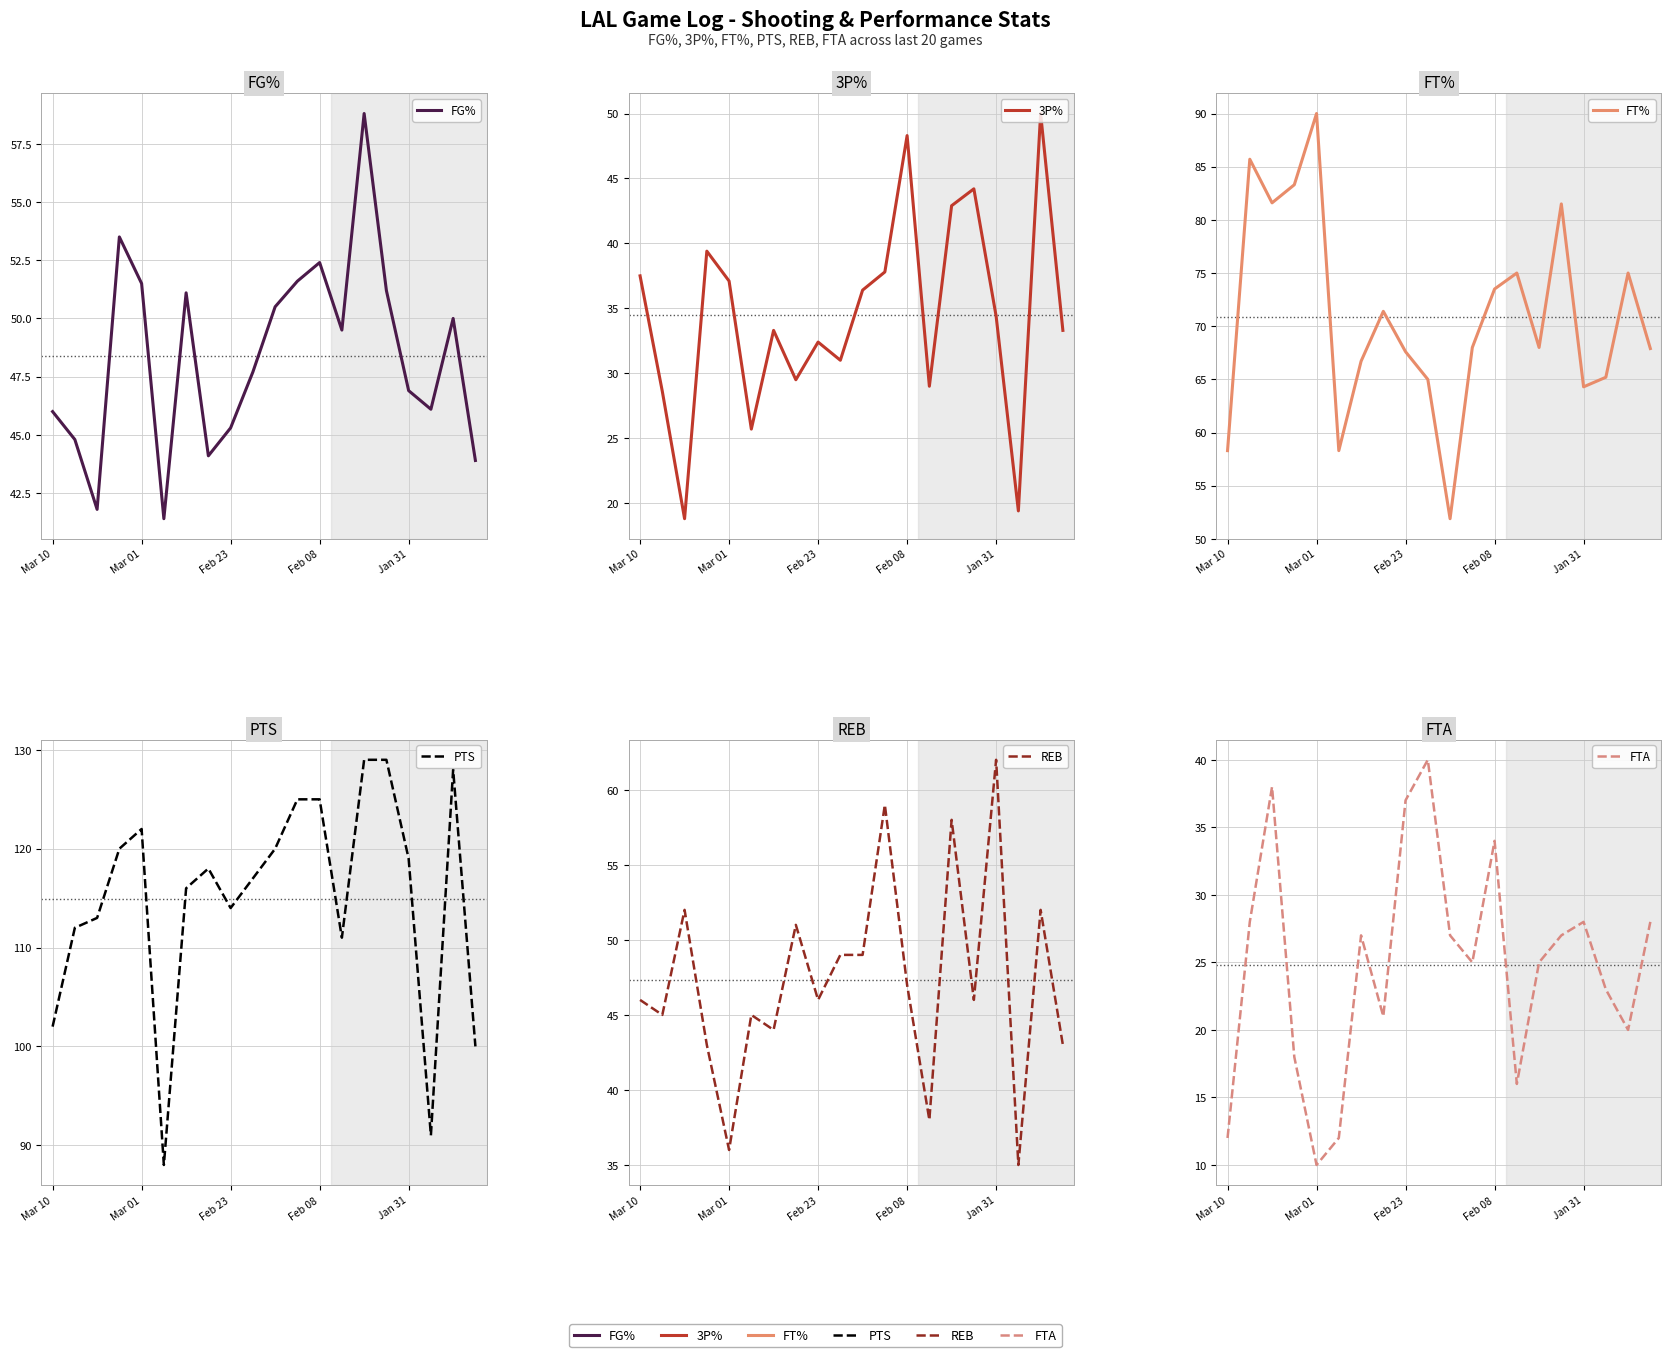

Which series has the largest range (max minus min)?

PTS